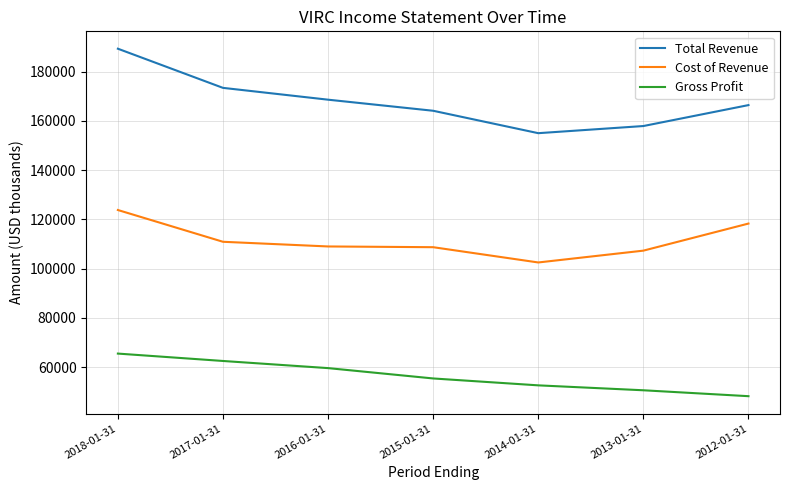

At which label is Cost of Revenue closest to 113150?

2017-01-31